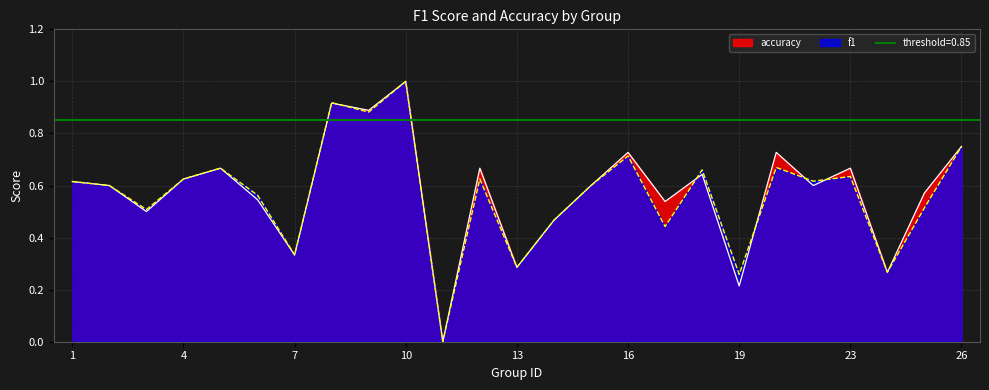

Rank the categories by f1 value from highest to lowest.

10, 8, 9, 26, 16, 21, 5, 18, 23, 4, 12, 22, 1, 2, 15, 6, 25, 3, 14, 17, 7, 13, 24, 19, 11